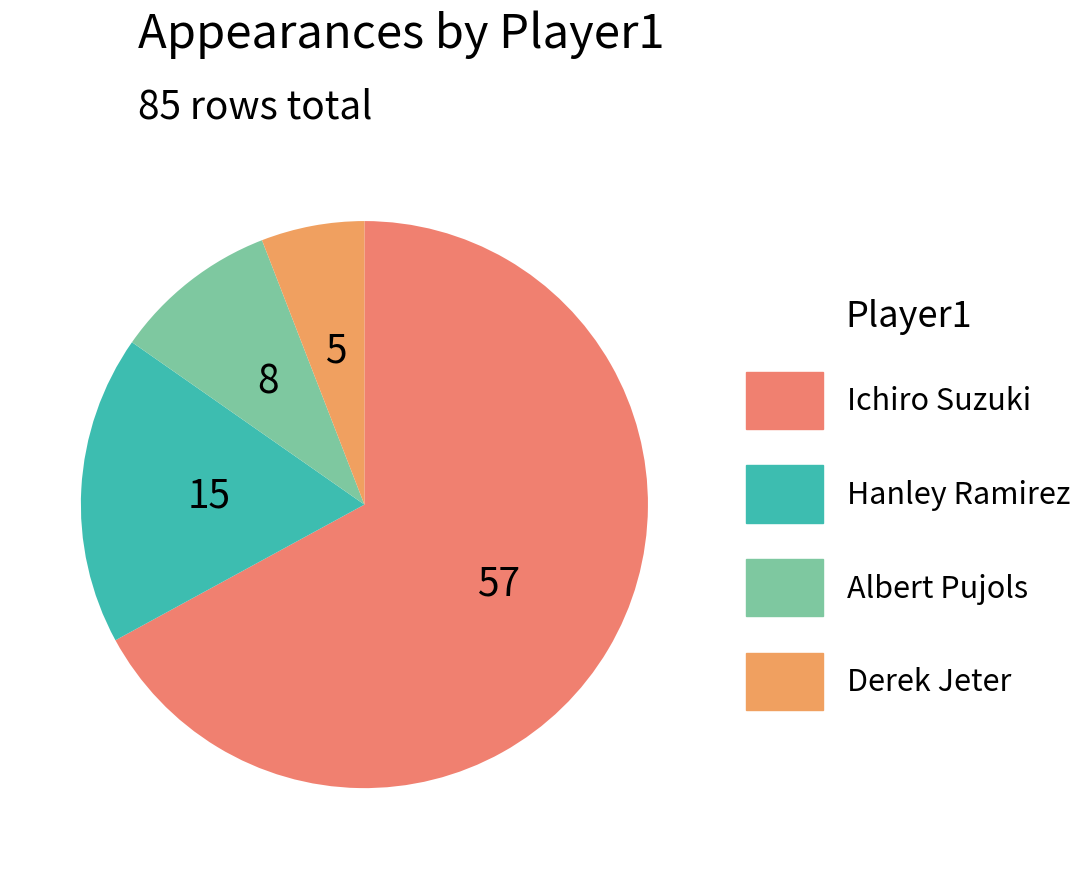

What percentage is the Hanley Ramirez slice, to the nearest percent?

18%